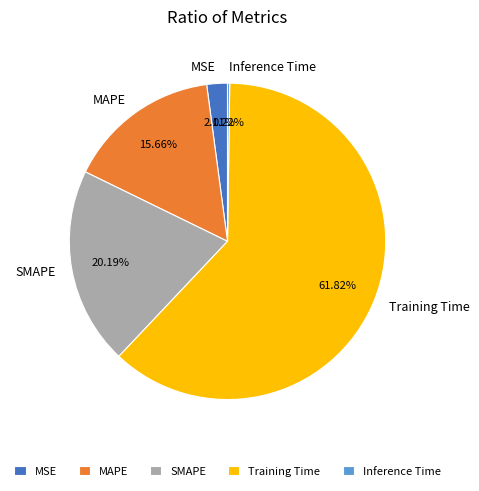

True or false: MSE accounts for 2% of the total.

True